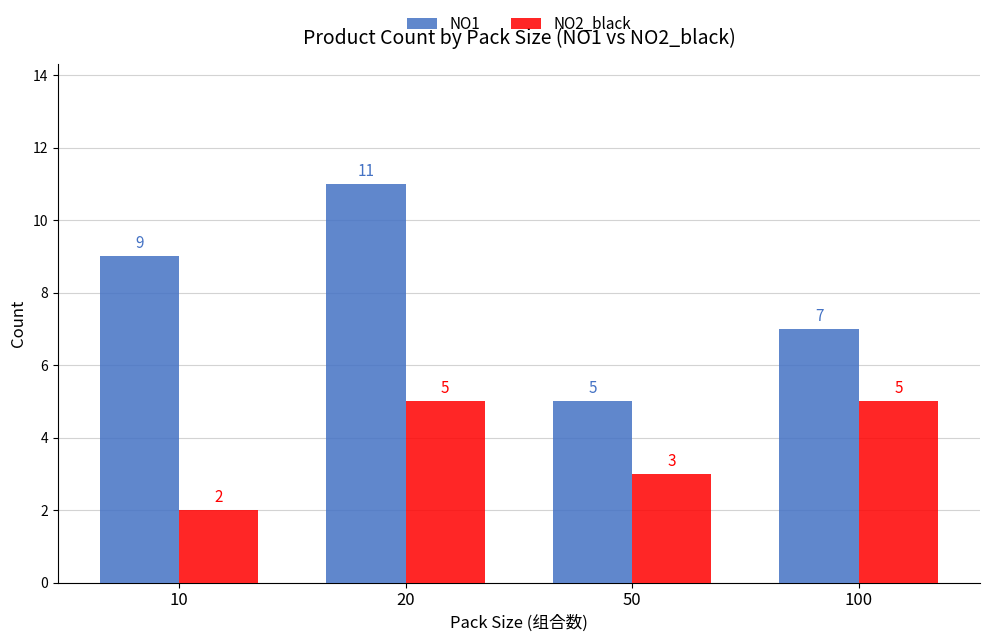

Reading right to left, what are all the values shown in this chart?

NO1: 100=7	50=5	20=11	10=9
NO2_black: 100=5	50=3	20=5	10=2